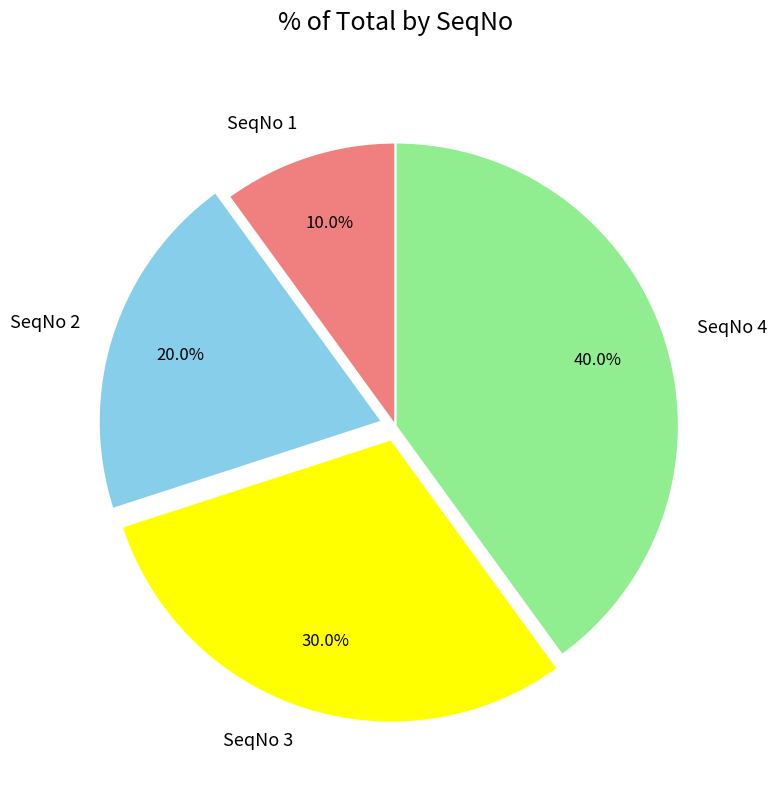

Is SeqNo 3 the majority of the pie?

No